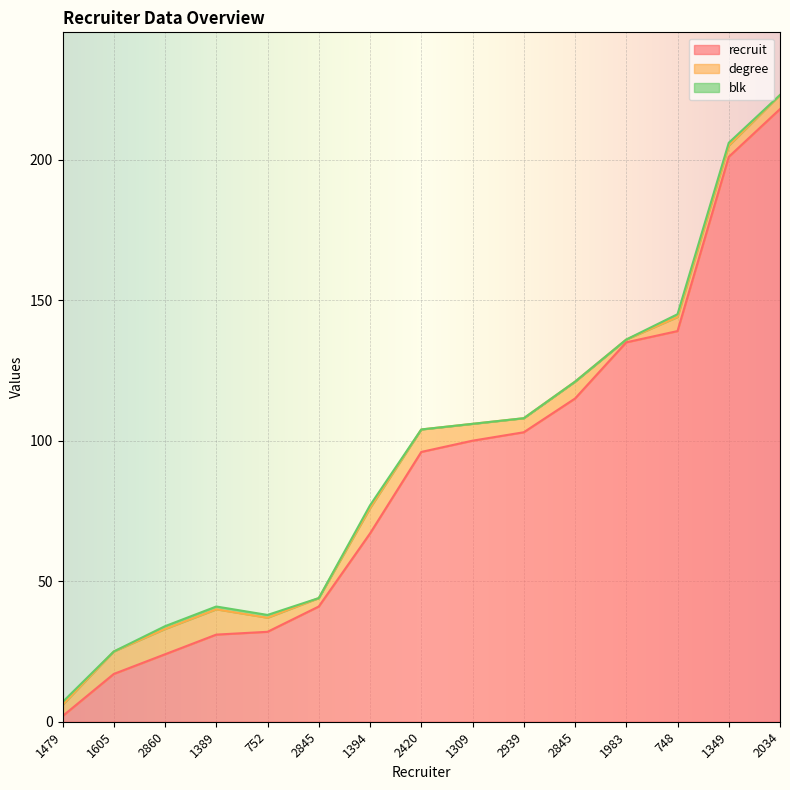

Count the number of data series in this chart.

3